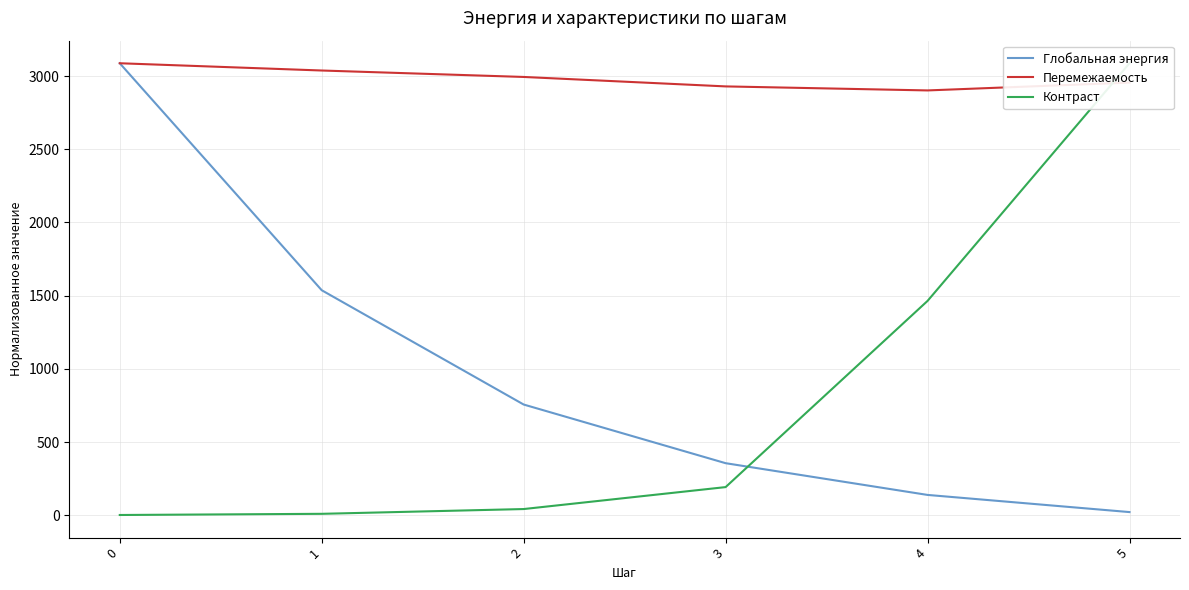

Where is the first local minimum for Перемежаемость?

4